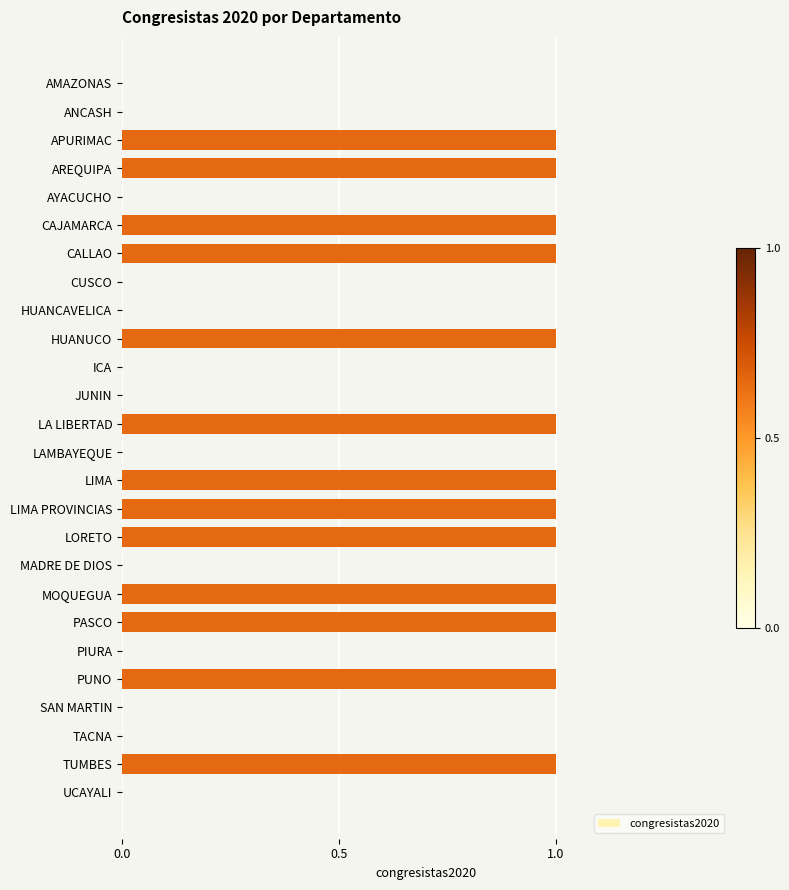

True or false: the data shows 2 at LIMA.

False